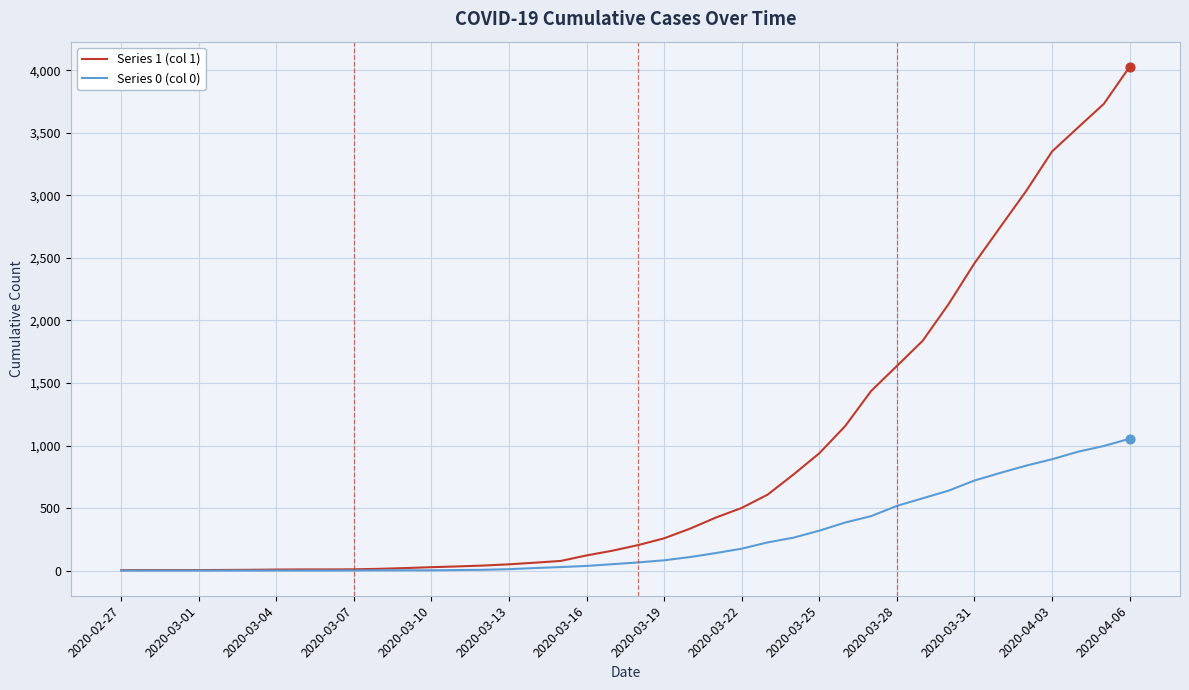

Which series has the widest spread of values?

Series 1 (col 1)